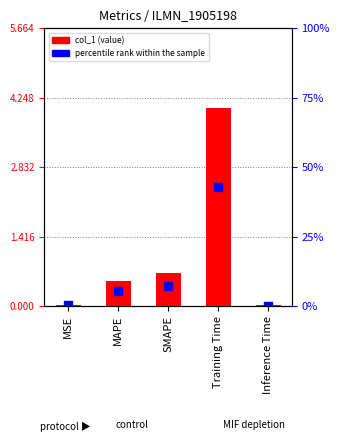

Which series reaches the maximum Y coordinate?

col_1